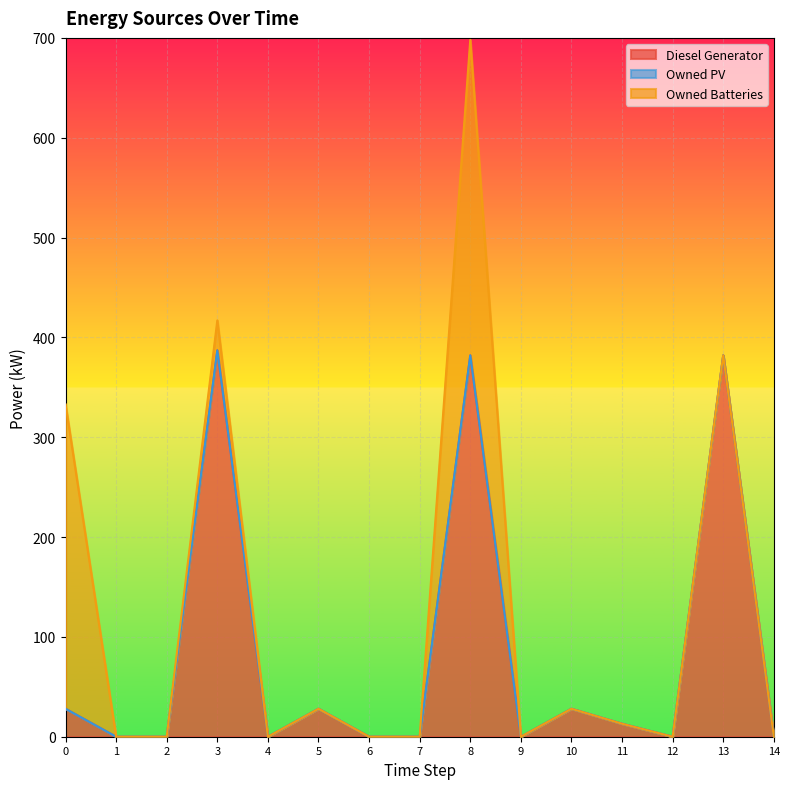

Reading left to right, what are all the values shown in this chart?

Diesel Generator: 0=28	1=0	2=0	3=387	4=0	5=28	6=0	7=0	8=382	9=0	10=28	11=13	12=0	13=382	14=0
Owned PV: 0=0	1=0	2=0	3=0	4=0	5=0	6=0	7=0	8=0	9=0	10=0	11=0	12=0	13=0	14=0
Owned Batteries: 0=305	1=0	2=0	3=30	4=0	5=0	6=0	7=0	8=316	9=0	10=0	11=0	12=0	13=0	14=0